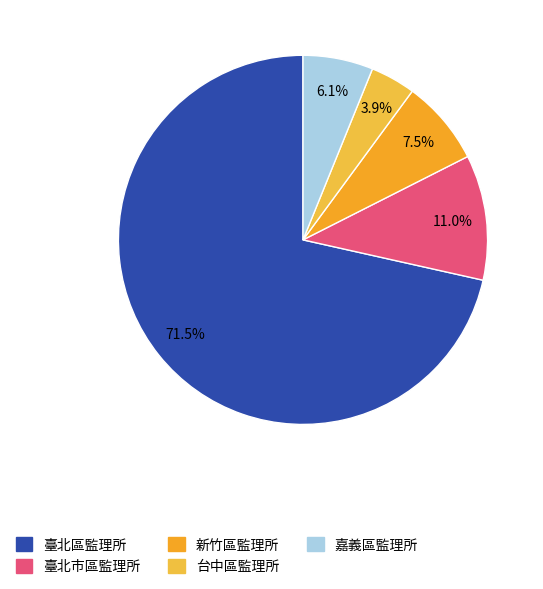

What percentage is the 臺北區監理所 slice, to the nearest percent?

71%